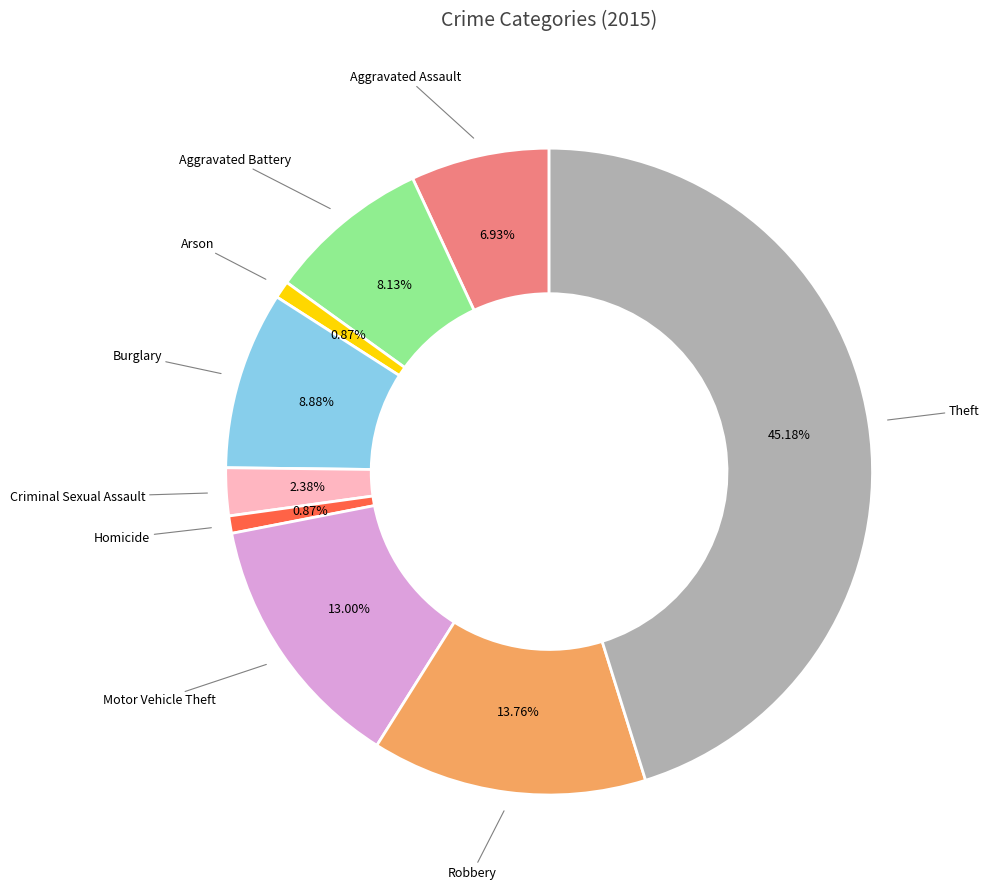

Which slice is the largest?

Theft